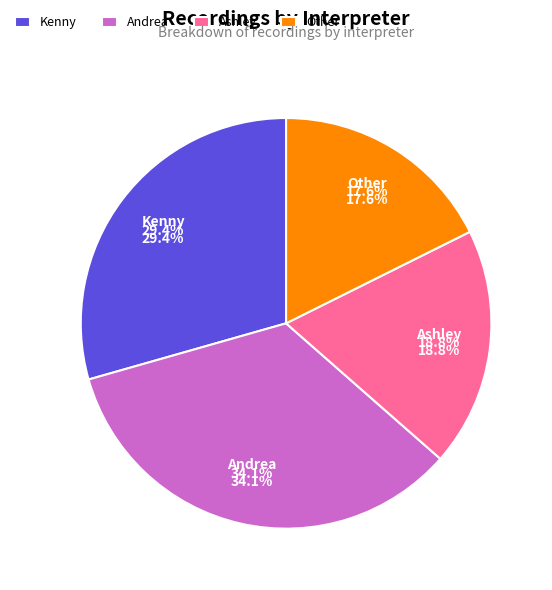

Rank the categories by value from highest to lowest.

Andrea, Kenny, Ashley, Other